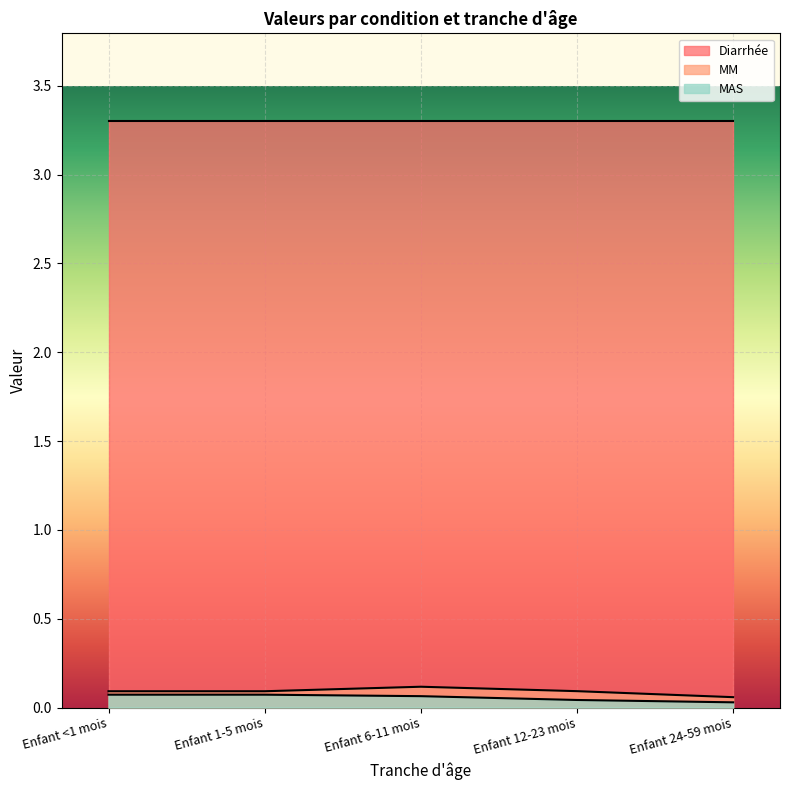

How many categories are shown in the chart?

5